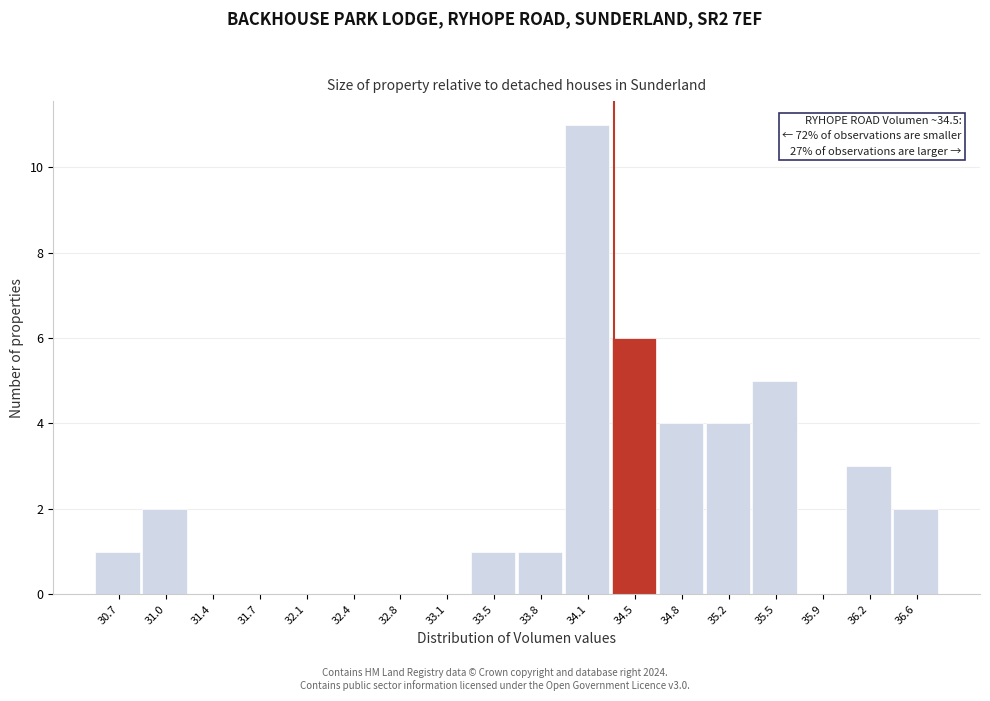

Reading left to right, list all the values displayed in this chart.

30.7=1	31.0=2	31.4=0	31.7=0	32.1=0	32.4=0	32.8=0	33.1=0	33.5=1	33.8=1	34.1=11	34.5=6	34.8=4	35.2=4	35.5=5	35.9=0	36.2=3	36.6=2